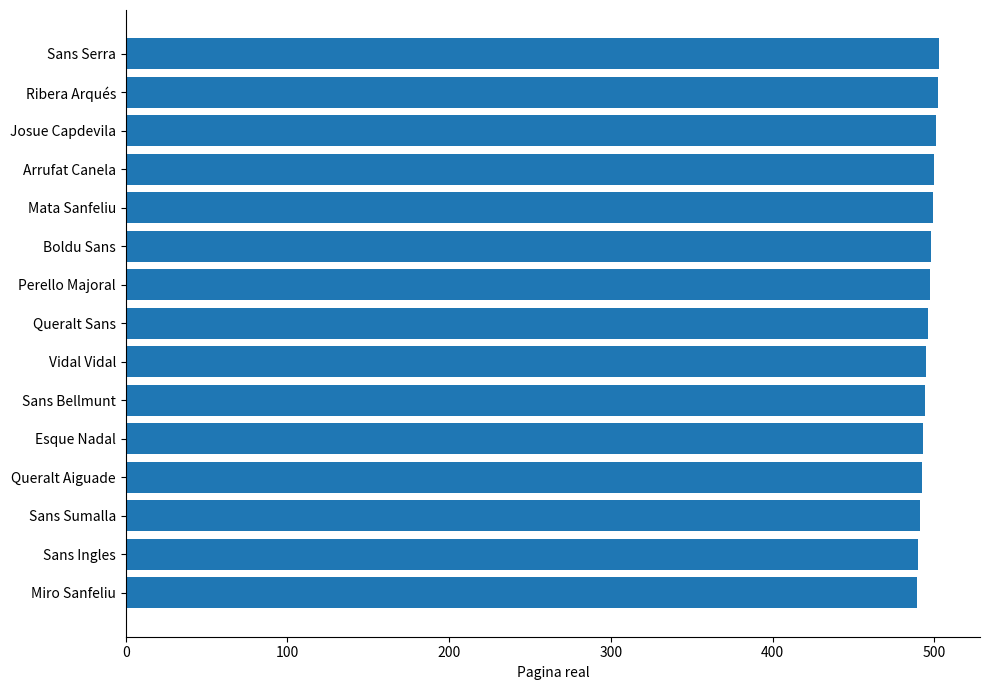

What is the sum of all values?

7440